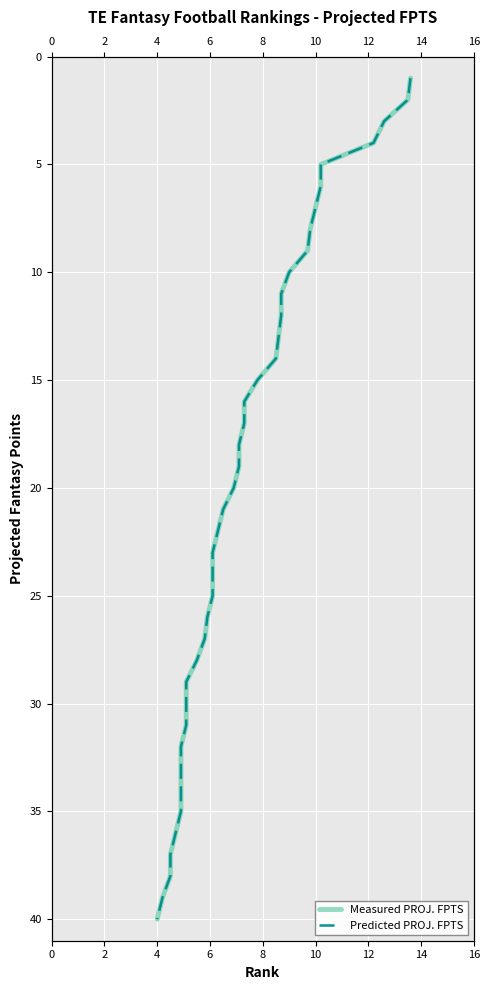

The Predicted PROJ. FPTS series shows 27 at 14. True or false?

False